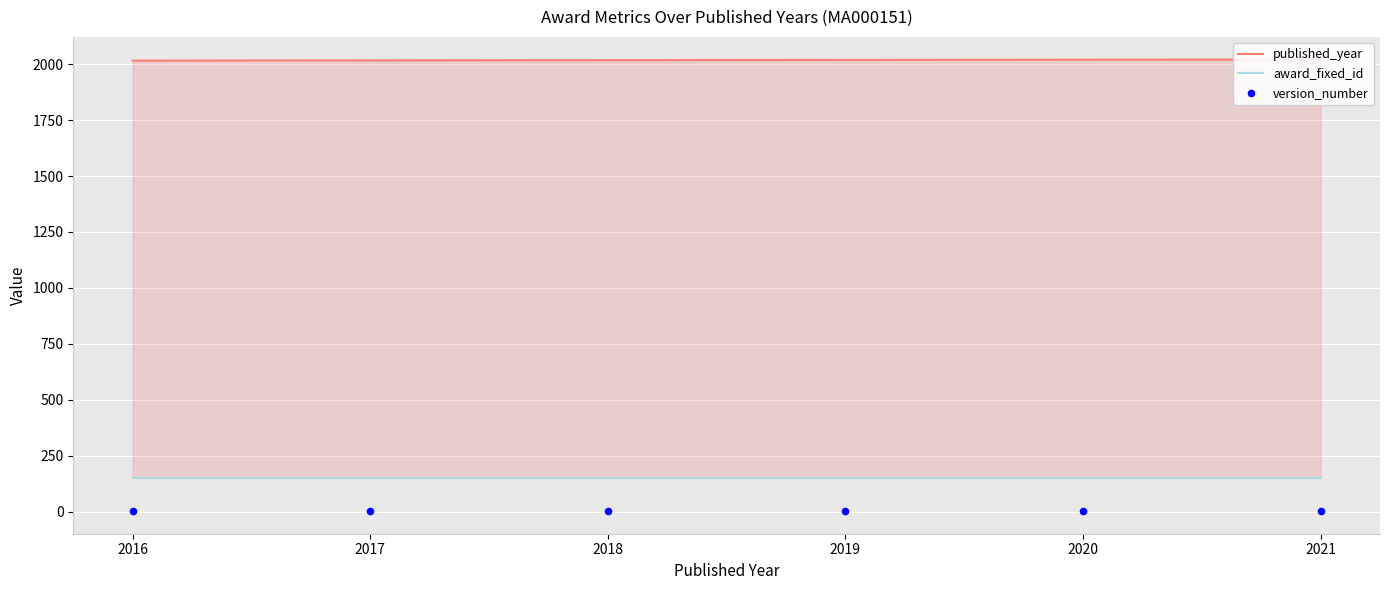

What is the total value across all series at 2018?

2171